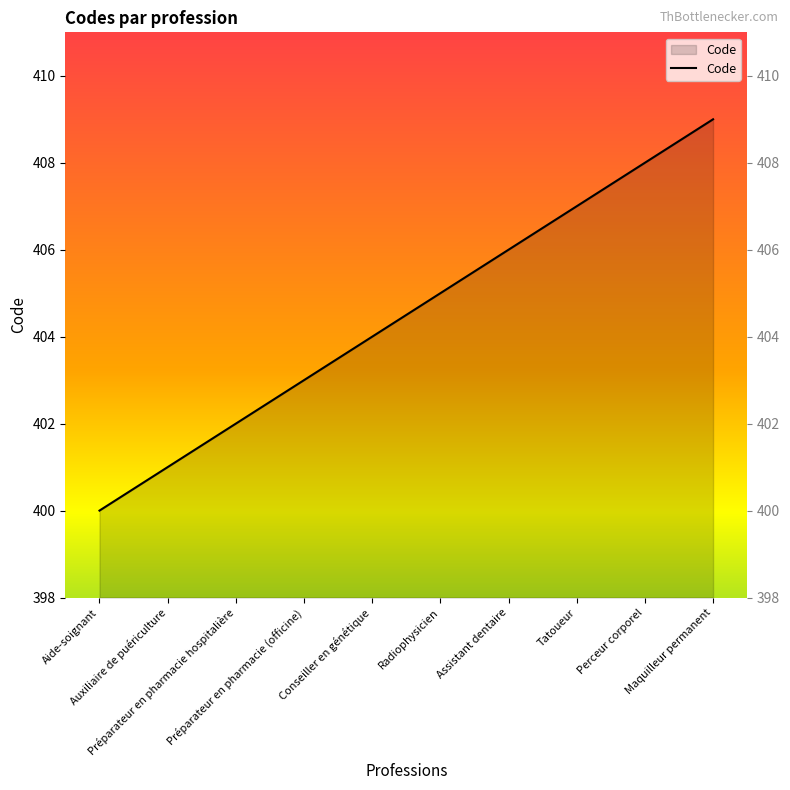

What is the change in value from Assistant dentaire to Perceur corporel?

+2